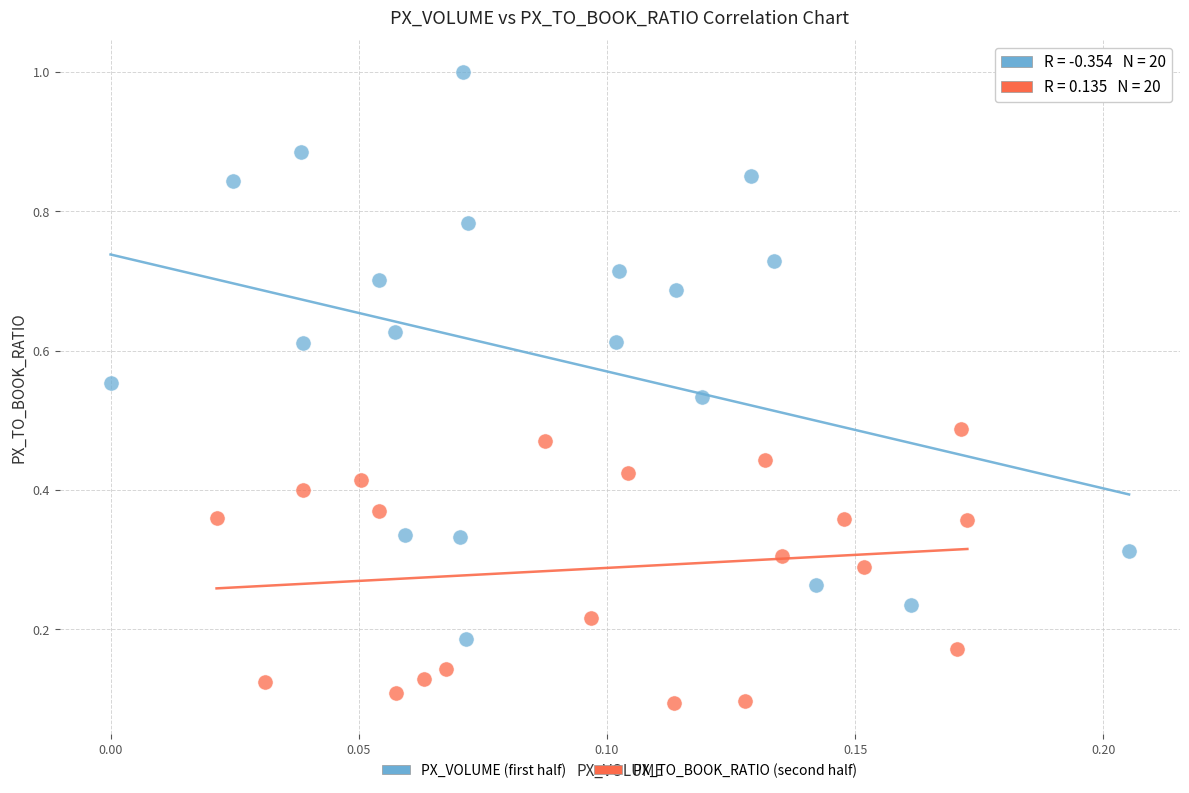

What are all the series names shown in the legend?

PX_VOLUME (first half), PX_TO_BOOK_RATIO (second half)